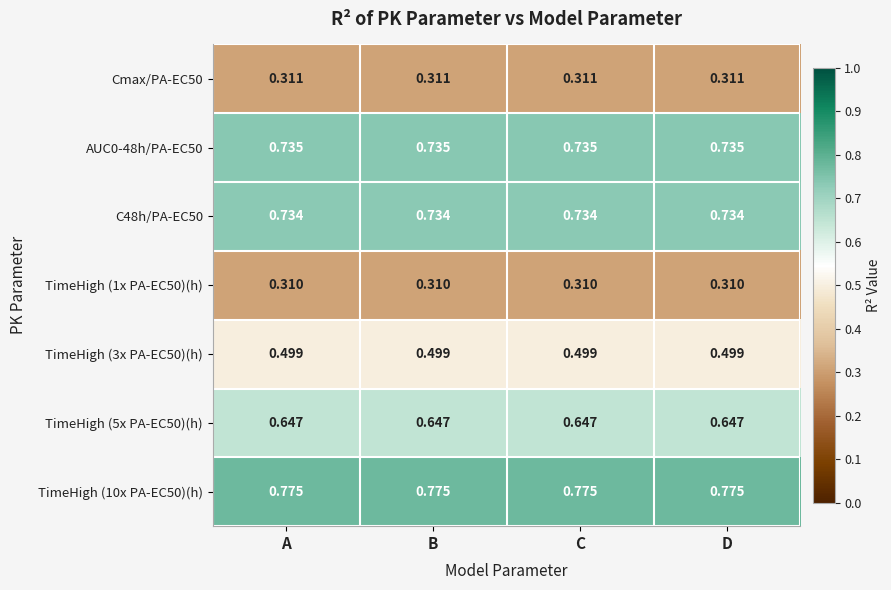

Is the value of TimeHigh (10x PA-EC50)(h) at C greater than the value of AUC0-48h/PA-EC50 at B?

Yes